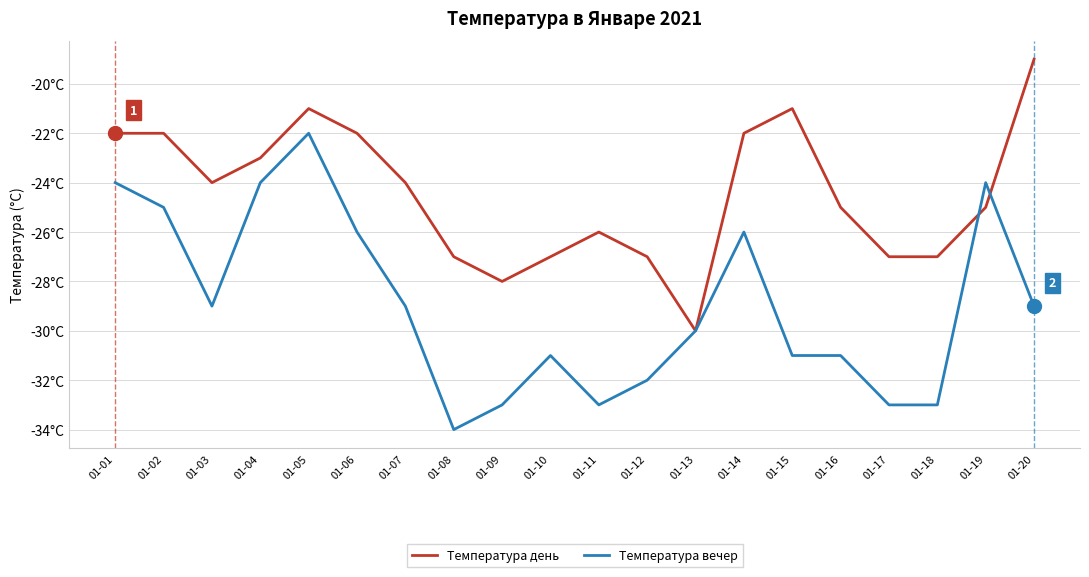

What is the total value across all series at 01-10?

-58